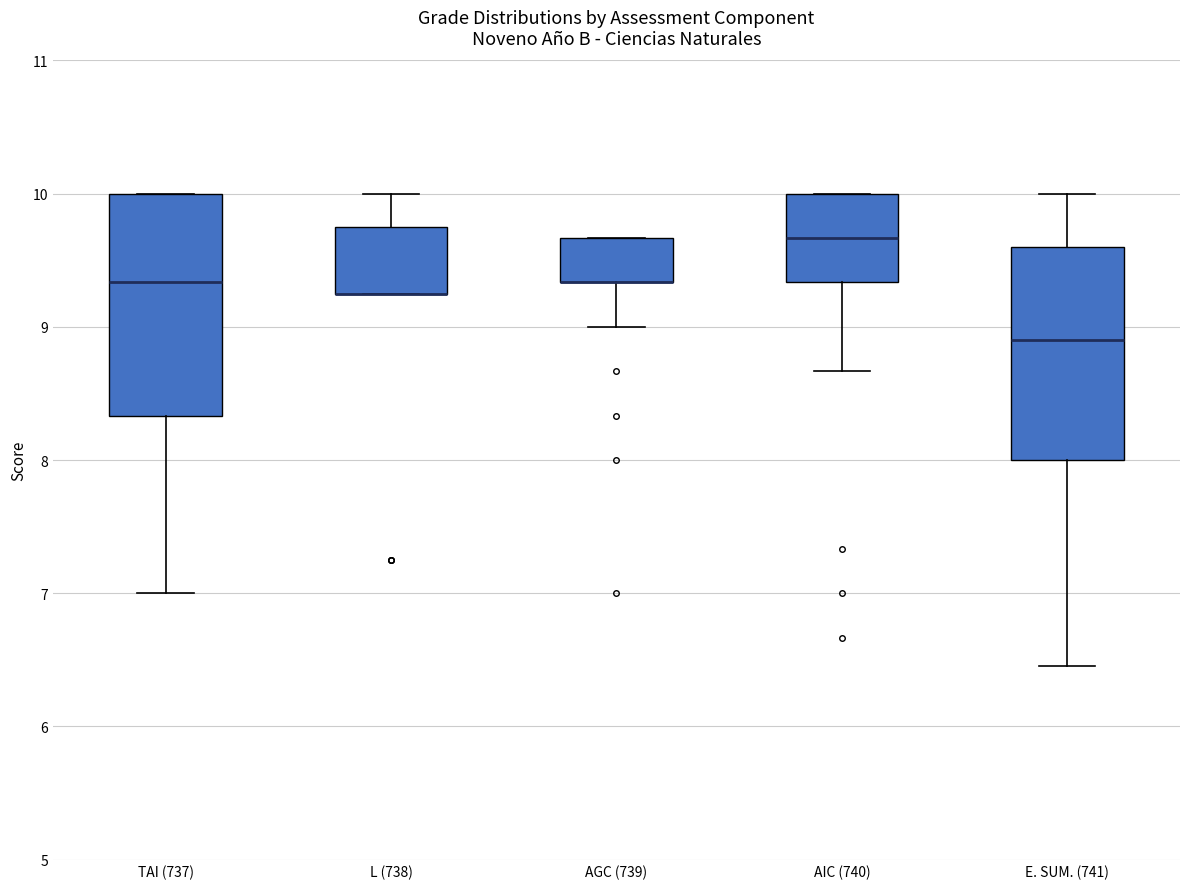

Reading left to right, read every box against the y-axis: the position of its median line, the range the box covers, and the ends of its whiskers. The values are not printed on the chart, so give them approximately, as read against the axis.

TAI (737): median 9.3, box 8.3 to 10.0, whiskers 7.0 to 10.0
L (738): median 9.3 (drawn on the box's lower edge), box 9.3 to 9.8, whiskers 9.3 to 10.0
AGC (739): median 9.3 (drawn on the box's lower edge), box 9.3 to 9.7, whiskers 9.0 to 9.7
AIC (740): median 9.7, box 9.3 to 10.0, whiskers 8.7 to 10.0
E. SUM. (741): median 8.9, box 8.0 to 9.6, whiskers 6.5 to 10.0